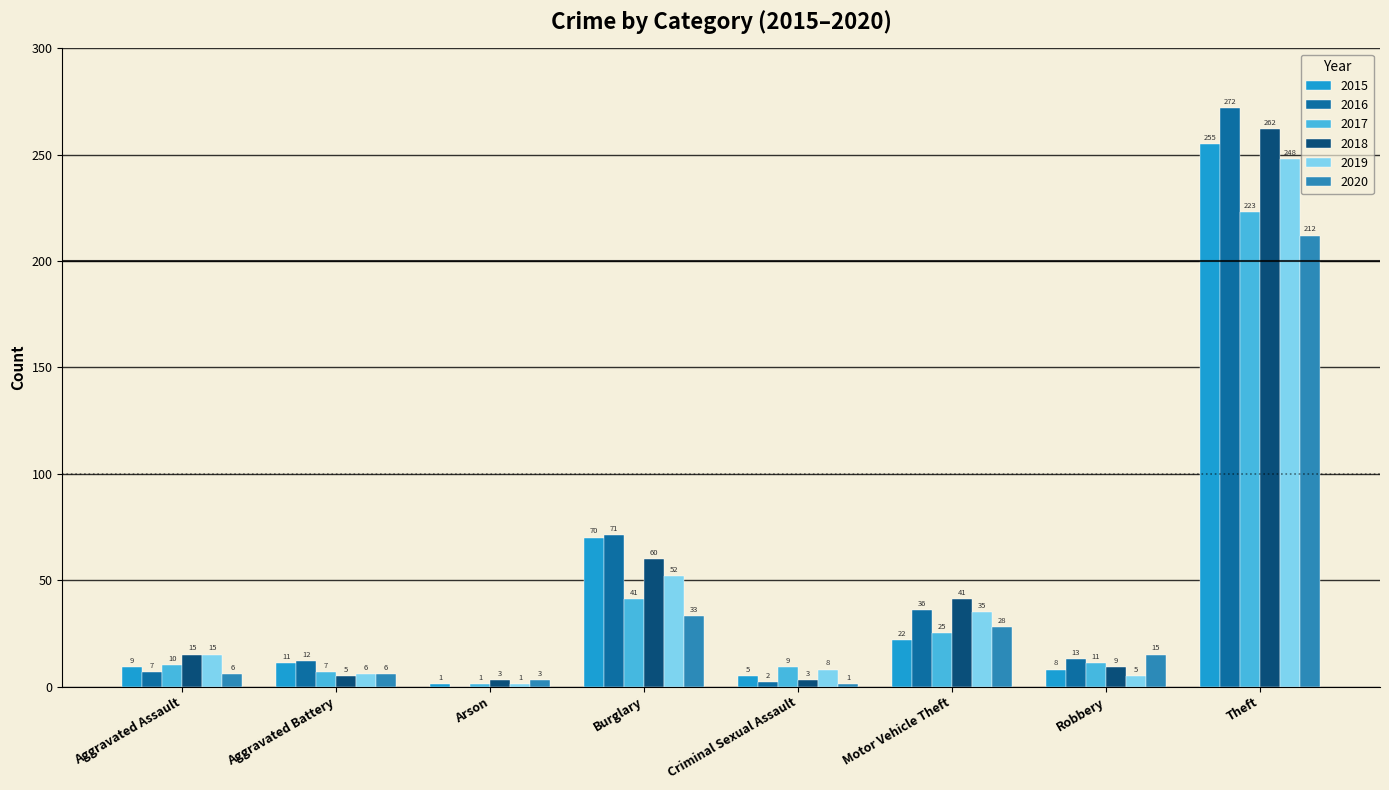

The value of 2015 at Theft is 255. True or false?

True